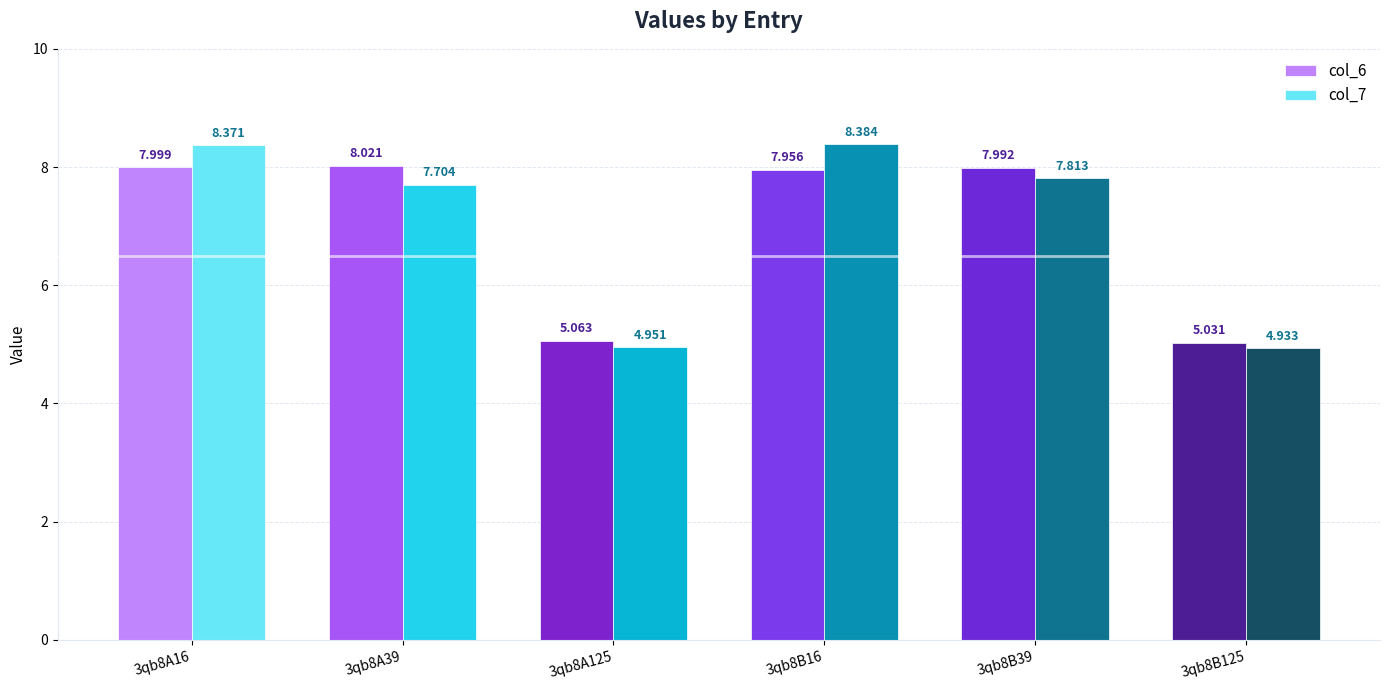

What are all the series names shown in the legend?

col_6, col_7